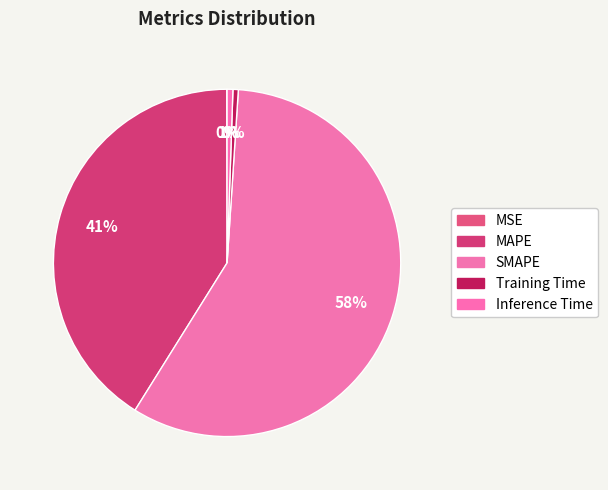

Which category has the smallest portion of the pie?

MSE